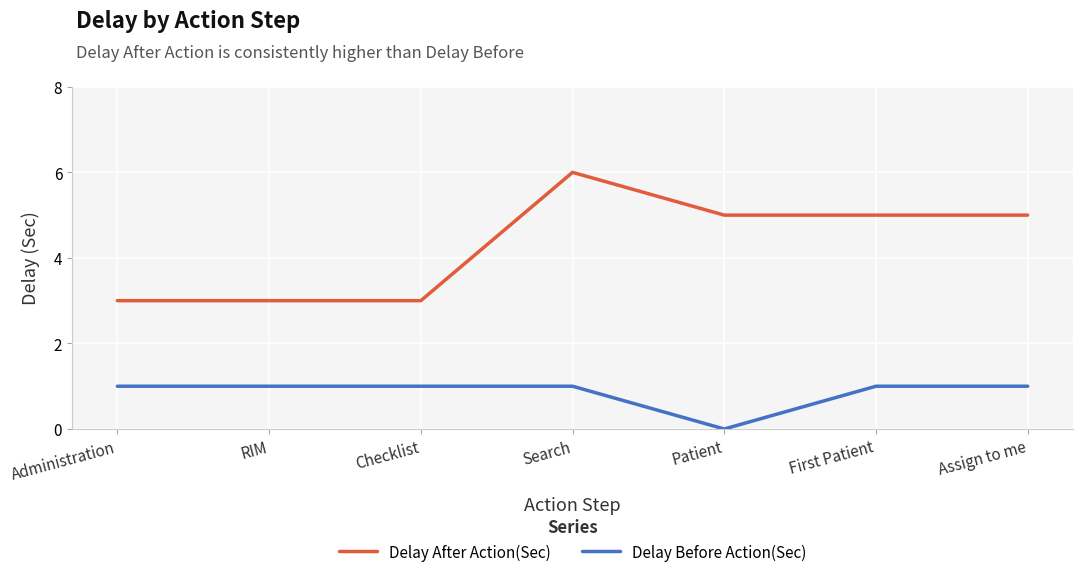

Reading left to right, transcribe all the data shown in this chart.

Delay After Action(Sec): 3	3	3	6	5	5	5
Delay Before Action(Sec): 1	1	1	1	0	1	1